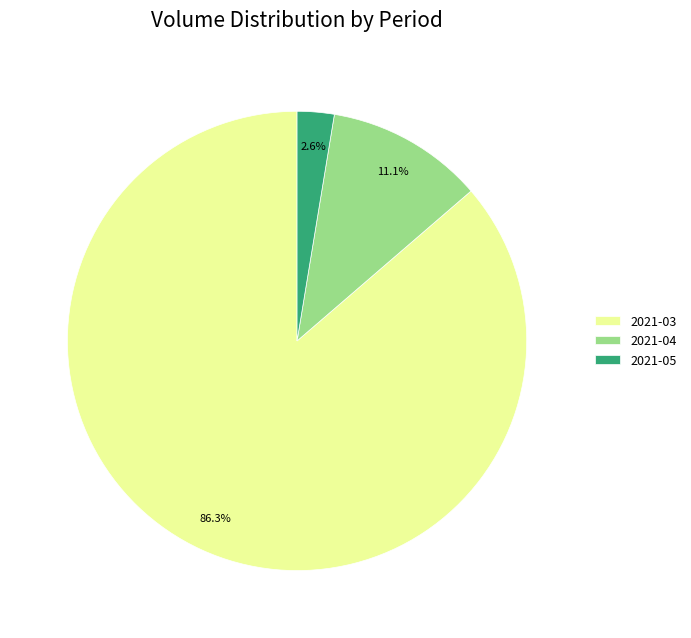

Rank the categories by value from lowest to highest.

2021-05, 2021-04, 2021-03